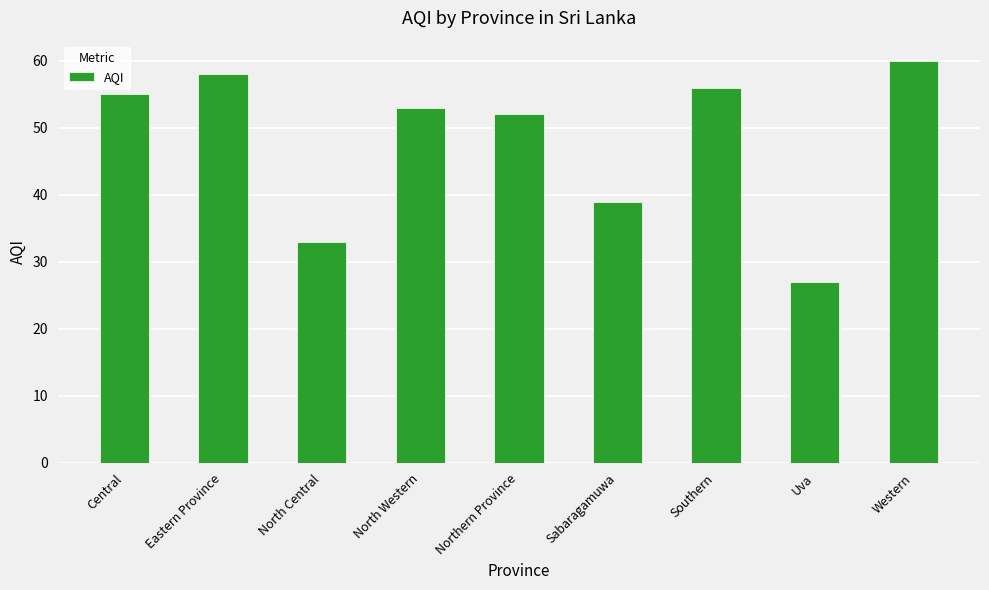

How many bars are there in total?

9